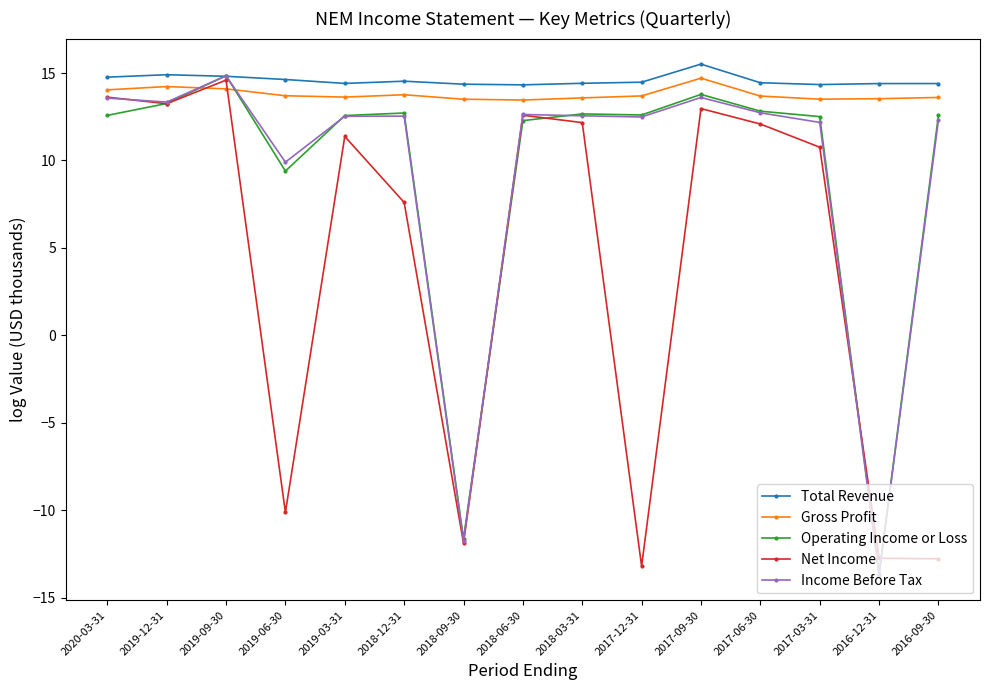

The value of Income Before Tax at 2018-03-31 is 12.6. True or false?

True